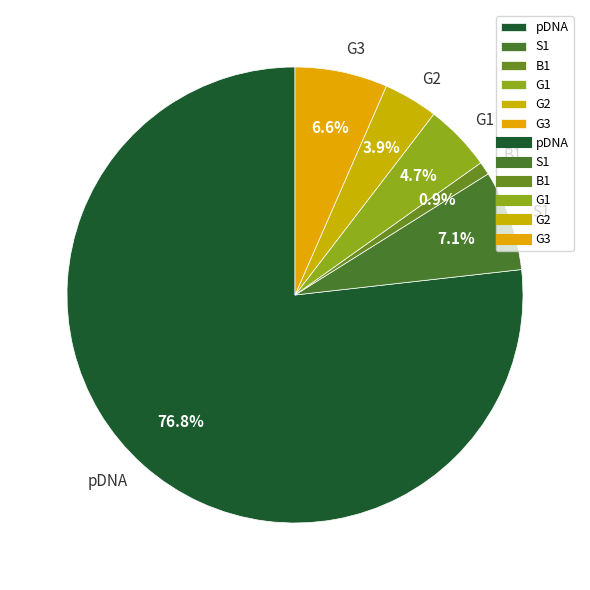

What is the ratio of the value at G3 to the value at G1?

1.4